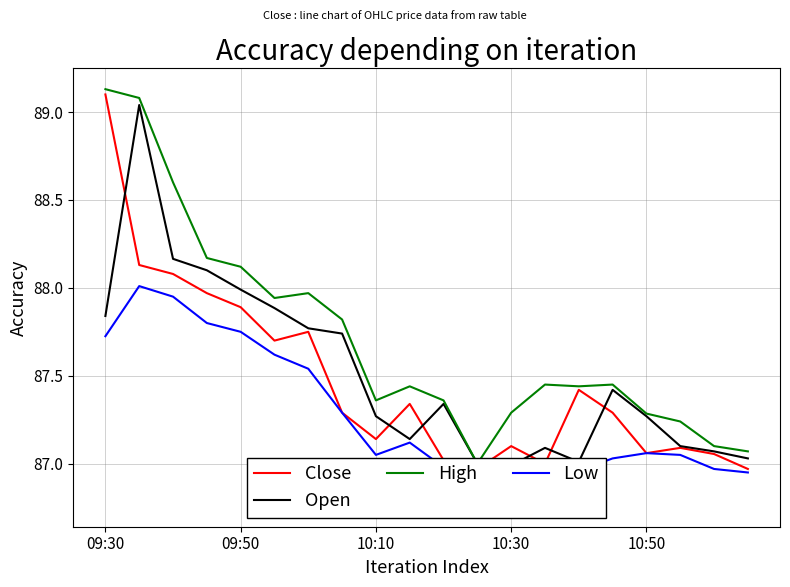

Where is the first local minimum for Open?

9